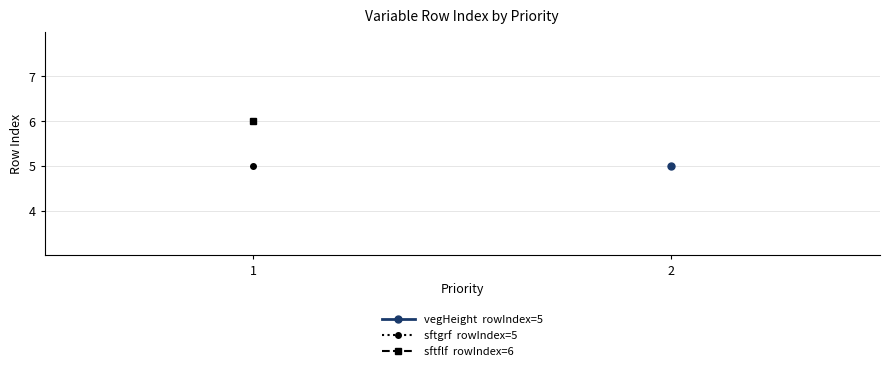

At which category does the chart reach its minimum across all series?

2